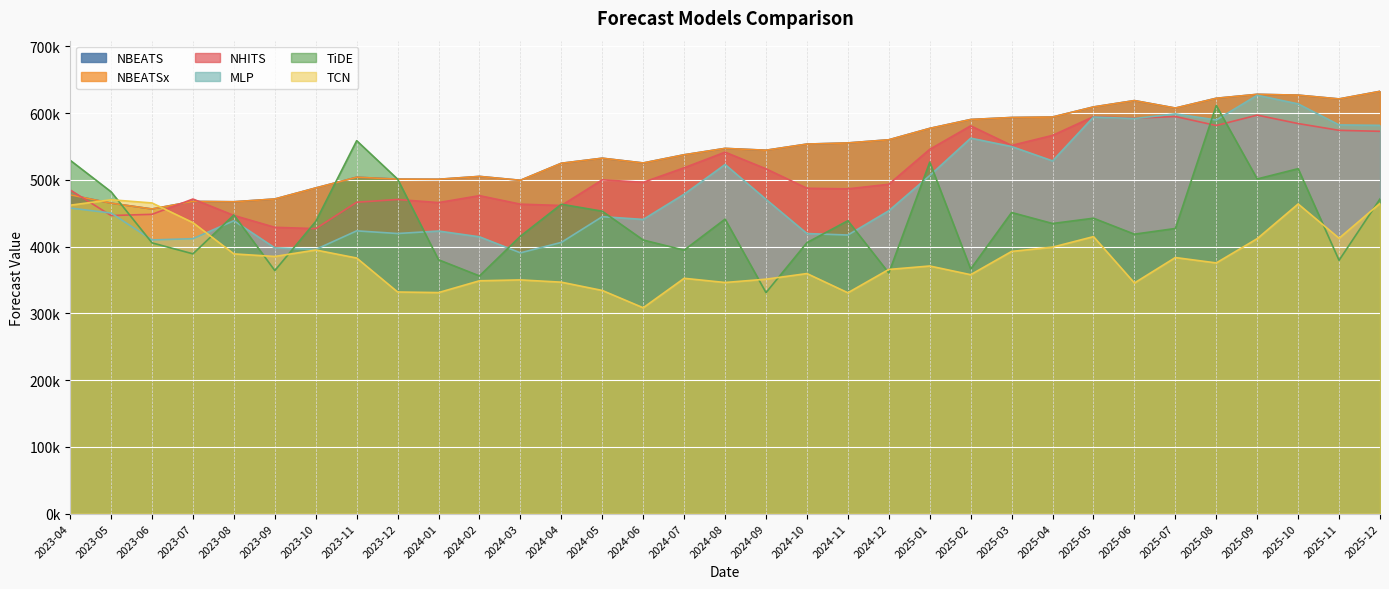

Reading left to right, list all the values displayed in this chart.

NBEATS: 2023-04=477399.6	2023-05=464952.8	2023-06=456251.3	2023-07=467614.2	2023-08=467077.7	2023-09=471226.6	2023-10=487753.9	2023-11=503821.0	2023-12=500971.8	2024-01=500781.7	2024-02=505067.8	2024-03=499237.5	2024-04=524770.4	2024-05=532324.9	2024-06=525195.2	2024-07=537460.2	2024-08=547009.8	2024-09=544275.0	2024-10=553493.1	2024-11=555211.2	2024-12=559924.7	2025-01=576997.9	2025-02=590313.2	2025-03=593313.3	2025-04=594020.3	2025-05=609099.1	2025-06=618635.1	2025-07=607444.1	2025-08=622109.1	2025-09=628017.8	2025-10=626800.5	2025-11=621119.9	2025-12=632496.1
NBEATSx: 2023-04=477399.6	2023-05=464952.8	2023-06=456251.3	2023-07=467614.2	2023-08=467077.7	2023-09=471226.6	2023-10=487753.9	2023-11=503821.0	2023-12=500971.8	2024-01=500781.7	2024-02=505067.8	2024-03=499237.5	2024-04=524770.4	2024-05=532324.9	2024-06=525195.2	2024-07=537460.2	2024-08=547009.8	2024-09=544275.0	2024-10=553493.1	2024-11=555211.2	2024-12=559924.7	2025-01=576997.9	2025-02=590313.2	2025-03=593313.3	2025-04=594020.3	2025-05=609099.1	2025-06=618635.1	2025-07=607444.1	2025-08=622109.1	2025-09=628017.8	2025-10=626800.5	2025-11=621119.9	2025-12=632496.1
NHITS: 2023-04=484742.7	2023-05=446454.4	2023-06=448256.1	2023-07=471146.6	2023-08=446592.1	2023-09=428812.2	2023-10=426817.6	2023-11=466367.0	2023-12=470459.2	2024-01=465830.8	2024-02=476239.1	2024-03=463490.8	2024-04=461481.3	2024-05=499944.5	2024-06=496229.2	2024-07=517981.8	2024-08=541373.2	2024-09=516430.1	2024-10=487310.5	2024-11=486411.4	2024-12=493278.6	2025-01=545659.2	2025-02=580796.1	2025-03=551473.2	2025-04=566508.1	2025-05=594555.9	2025-06=592206.1	2025-07=594787.9	2025-08=581285.1	2025-09=596869.4	2025-10=584227.4	2025-11=574085.1	2025-12=572609.8
MLP: 2023-04=457633.5	2023-05=450198.6	2023-06=409896.0	2023-07=411771.8	2023-08=438703.3	2023-09=398011.6	2023-10=395709.3	2023-11=423495.2	2023-12=419527.7	2024-01=423215.0	2024-02=414565.8	2024-03=390571.0	2024-04=406208.8	2024-05=444739.8	2024-06=440611.4	2024-07=478388.3	2024-08=522898.8	2024-09=470685.0	2024-10=419468.2	2024-11=417244.2	2024-12=453600.8	2025-01=506353.8	2025-02=562351.7	2025-03=549788.6	2025-04=528303.0	2025-05=594035.3	2025-06=591704.2	2025-07=598701.7	2025-08=589586.7	2025-09=626615.4	2025-10=613676.2	2025-11=582213.5	2025-12=581533.1
TiDE: 2023-04=529247.2	2023-05=482023.2	2023-06=405506.3	2023-07=389073.3	2023-08=447335.2	2023-09=364012.7	2023-10=437640.9	2023-11=558570.8	2023-12=500937.7	2024-01=380155.0	2024-02=355988.9	2024-03=415489.2	2024-04=463385.6	2024-05=452935.6	2024-06=409754.3	2024-07=394634.2	2024-08=441072.8	2024-09=330978.6	2024-10=405860.9	2024-11=438679.4	2024-12=360379.2	2025-01=526427.6	2025-02=366354.0	2025-03=450988.7	2025-04=434510.3	2025-05=442434.1	2025-06=418536.2	2025-07=427044.6	2025-08=611278.1	2025-09=501246.8	2025-10=516628.4	2025-11=379367.5	2025-12=471329.0
TCN: 2023-04=461908.6	2023-05=470078.2	2023-06=465277.6	2023-07=435788.5	2023-08=388957.6	2023-09=385136.4	2023-10=394804.2	2023-11=382799.1	2023-12=331895.1	2024-01=331041.0	2024-02=348704.4	2024-03=350024.8	2024-04=346626.7	2024-05=334201.9	2024-06=308292.2	2024-07=352427.7	2024-08=346143.0	2024-09=351100.4	2024-10=359537.7	2024-11=330750.2	2024-12=365693.2	2025-01=370841.9	2025-02=357833.5	2025-03=392681.8	2025-04=399103.8	2025-05=414863.8	2025-06=345427.2	2025-07=383511.4	2025-08=375462.7	2025-09=411793.4	2025-10=463752.1	2025-11=412424.2	2025-12=464646.4